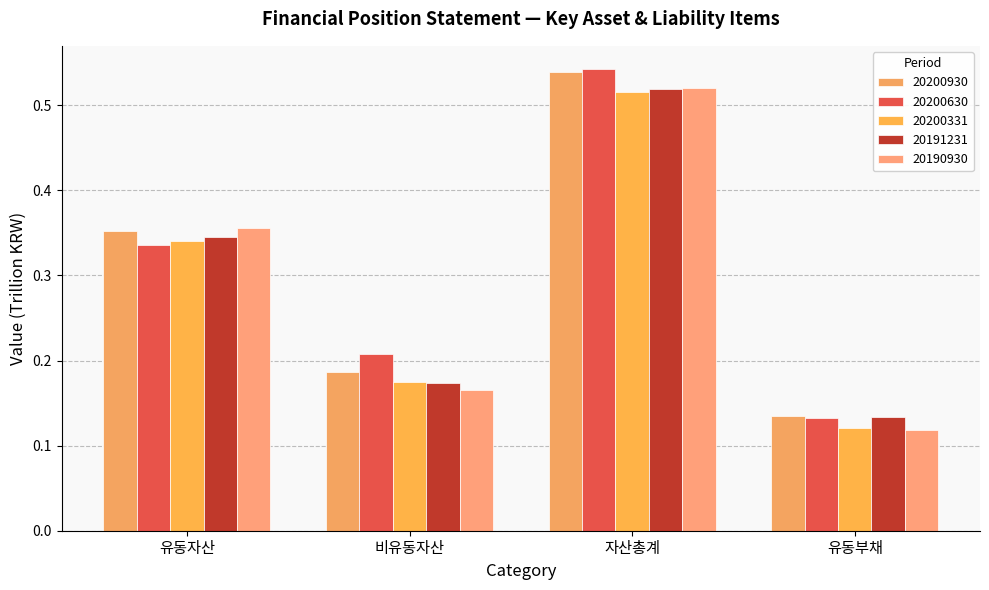

What is the total value across all series at 유동자산?

1.7